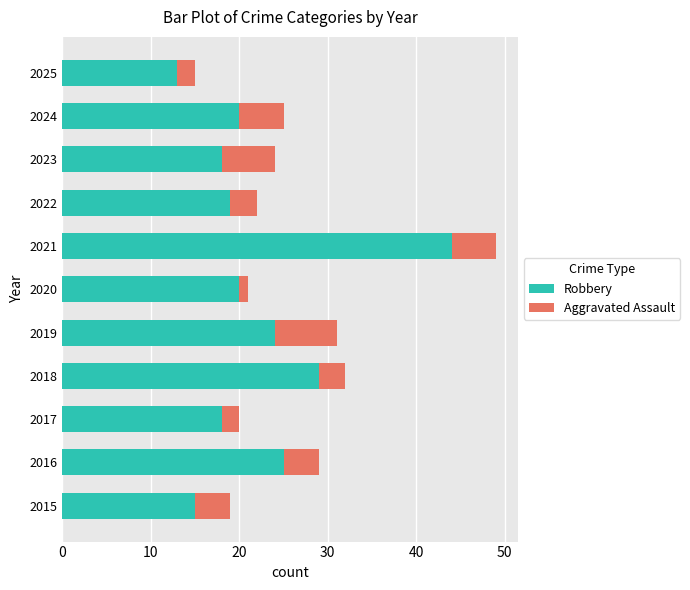

At which category is the sum across all series the highest?

2021